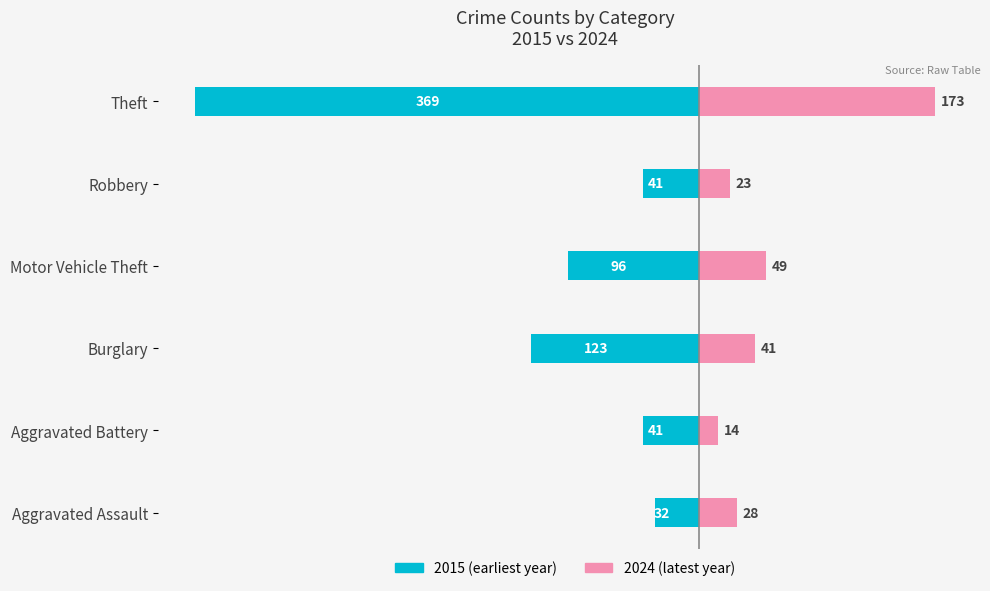

How many data points does each series have?

6